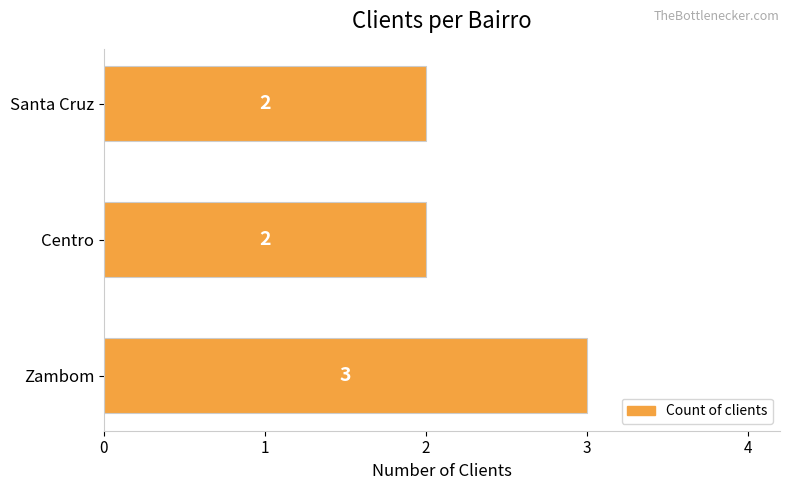

What is the sum of the values at Centro and Zambom?

5